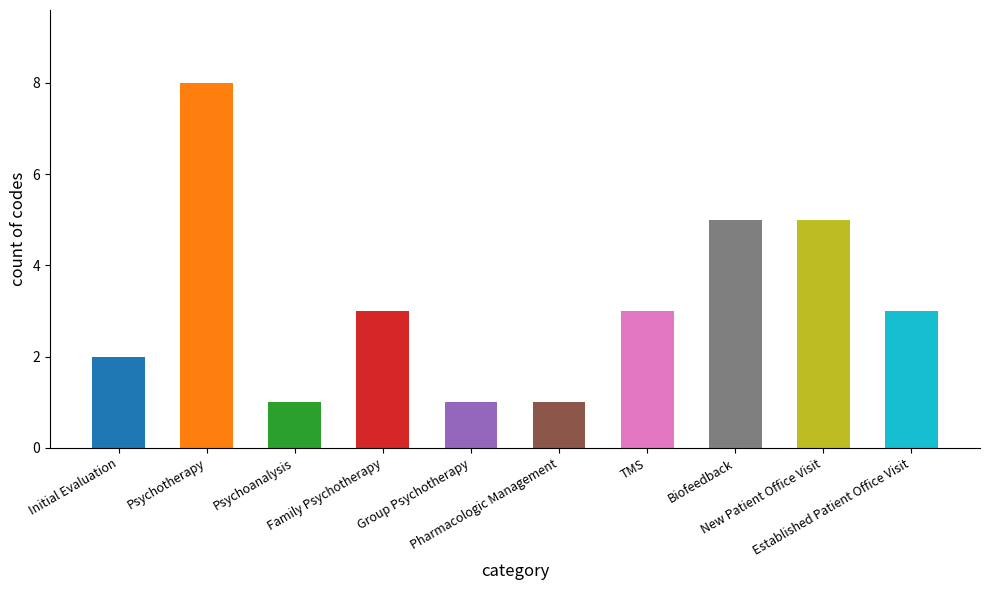

What is the smallest value displayed?

1